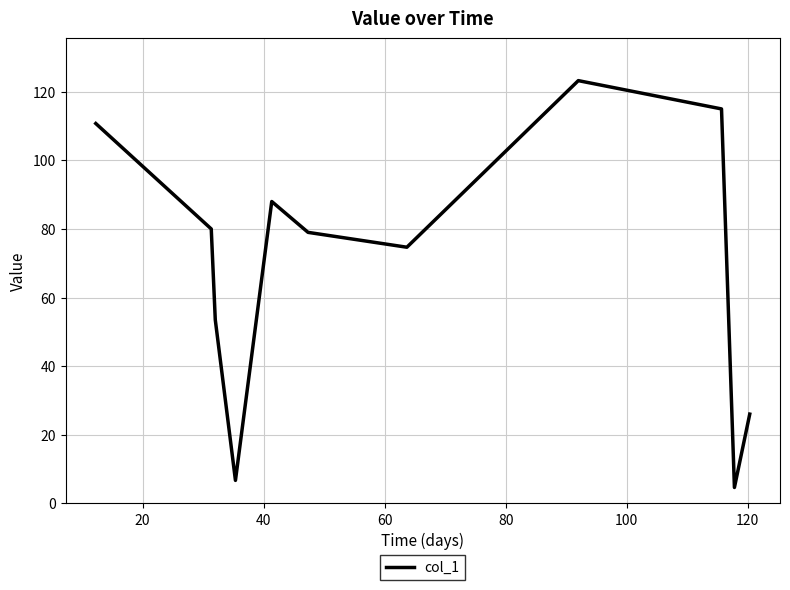

How many lines are shown in the chart?

1